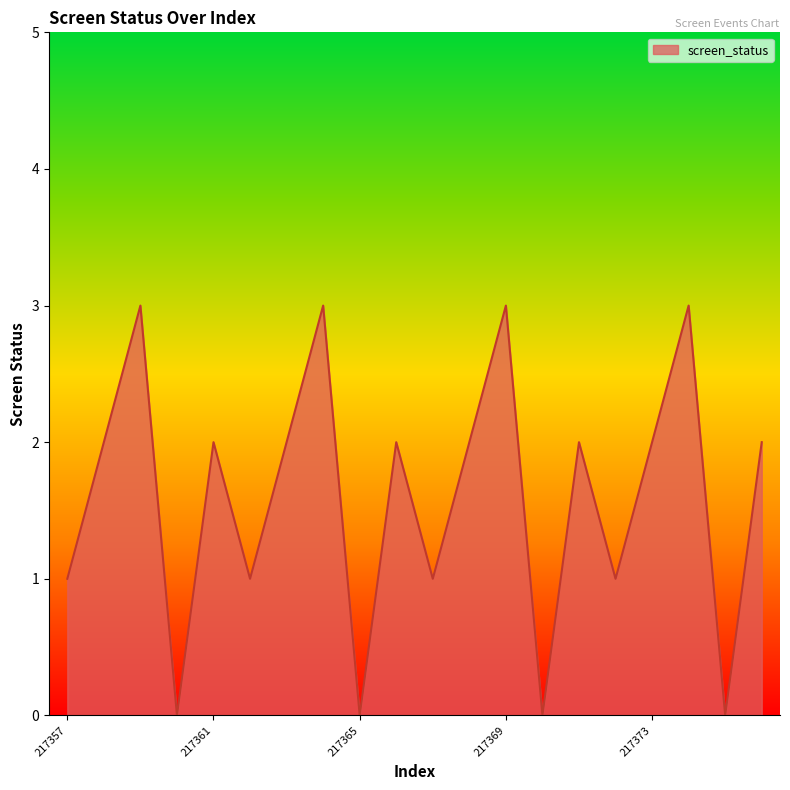

Reading left to right, extract all data points from this chart.

1	2	3	0	2	1	2	3	0	2	1	2	3	0	2	1	2	3	0	2